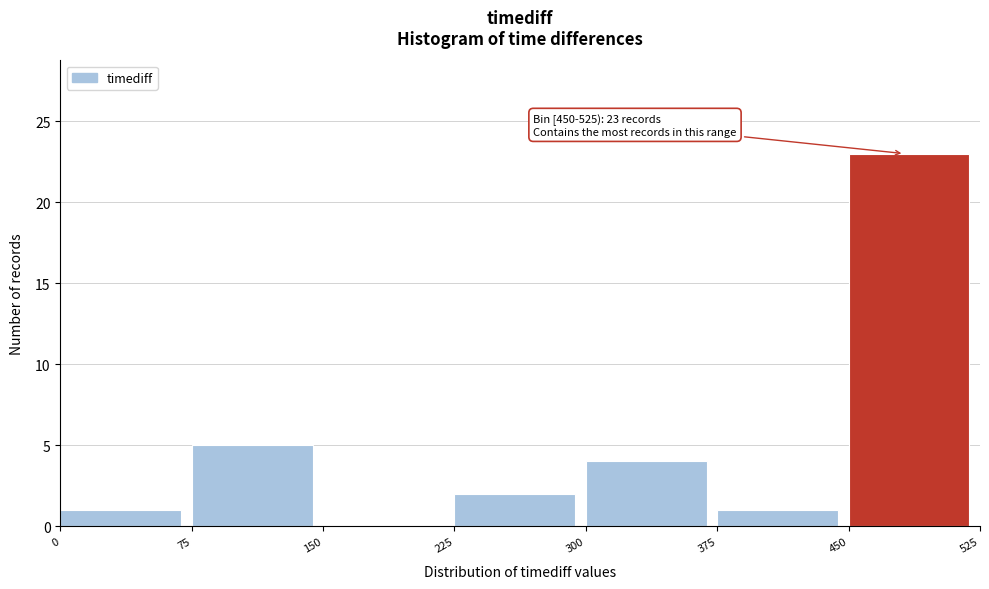

Which range on the x-axis has the tallest bar?

450 to 525